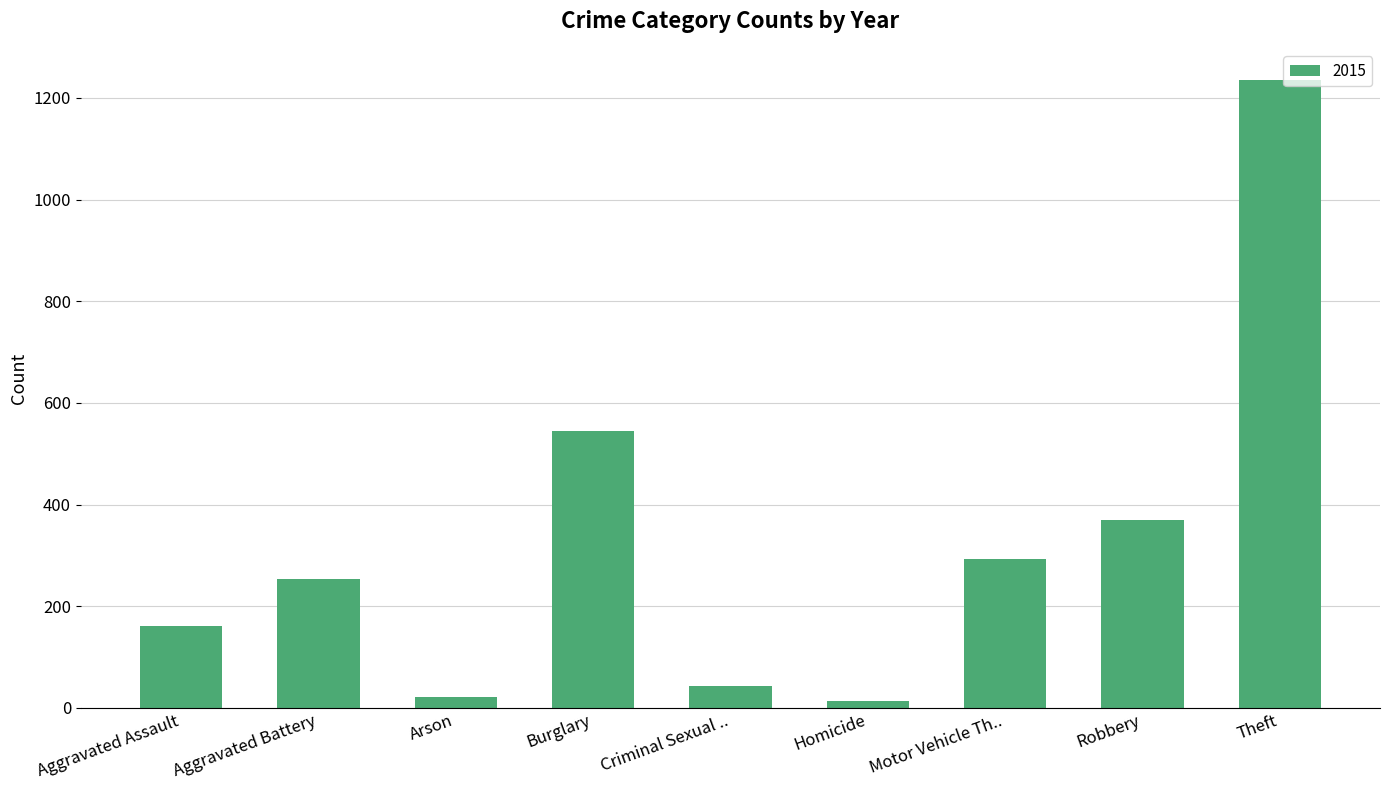

The value at Aggravated Battery is 253. True or false?

True